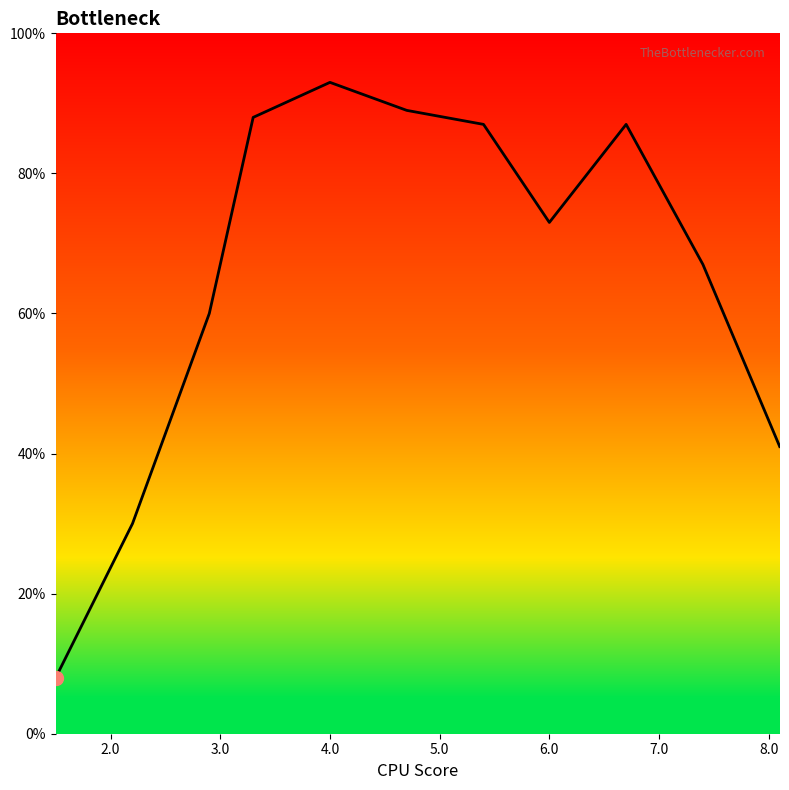

How many points are lower than both their immediate neighbors (excluding endpoints)?

1